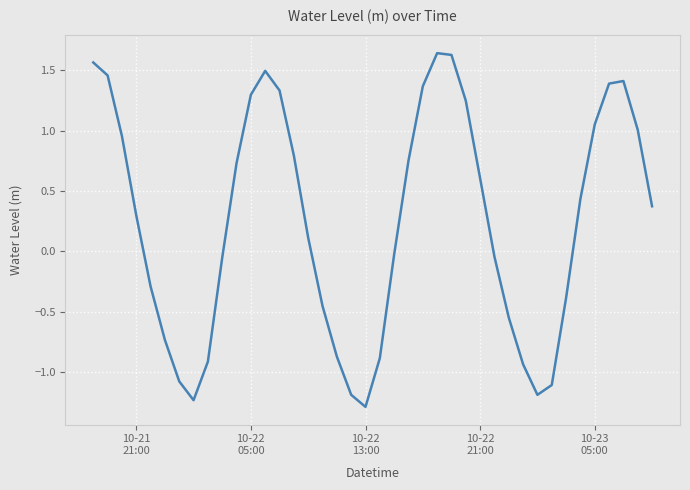

What is the minimum value shown in the chart?

-1.3